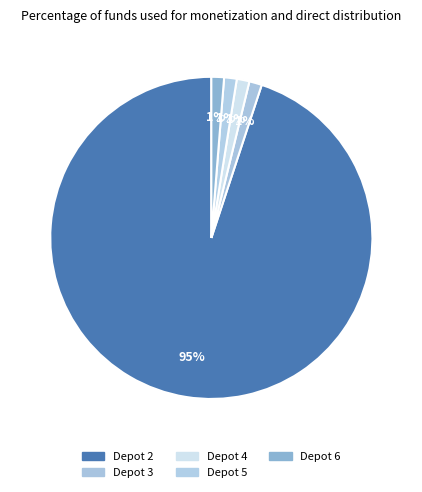

How many segments does this pie chart have?

5